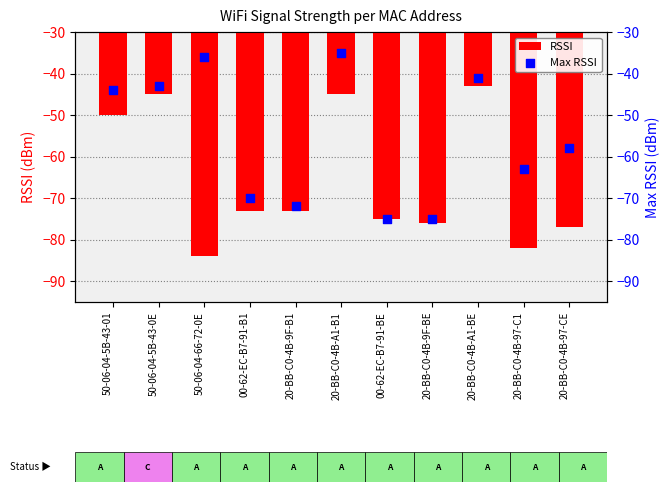

At how many categories does at least one series exceed -55?

5